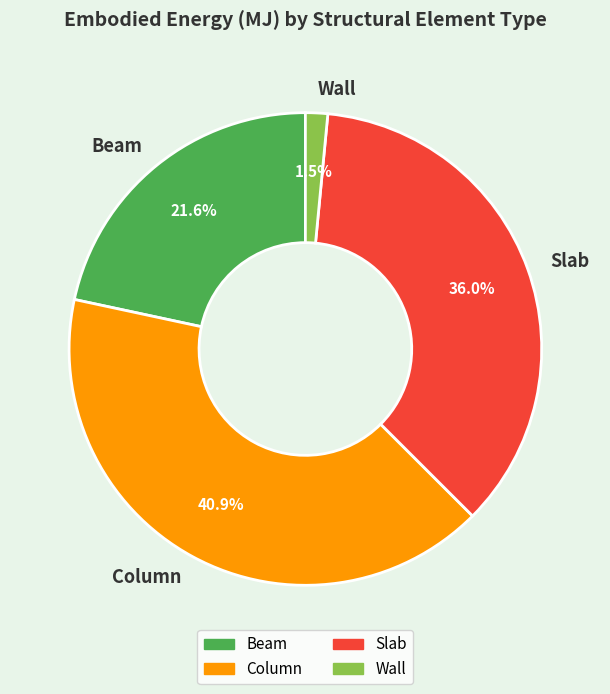

How many slices are in this pie chart?

4